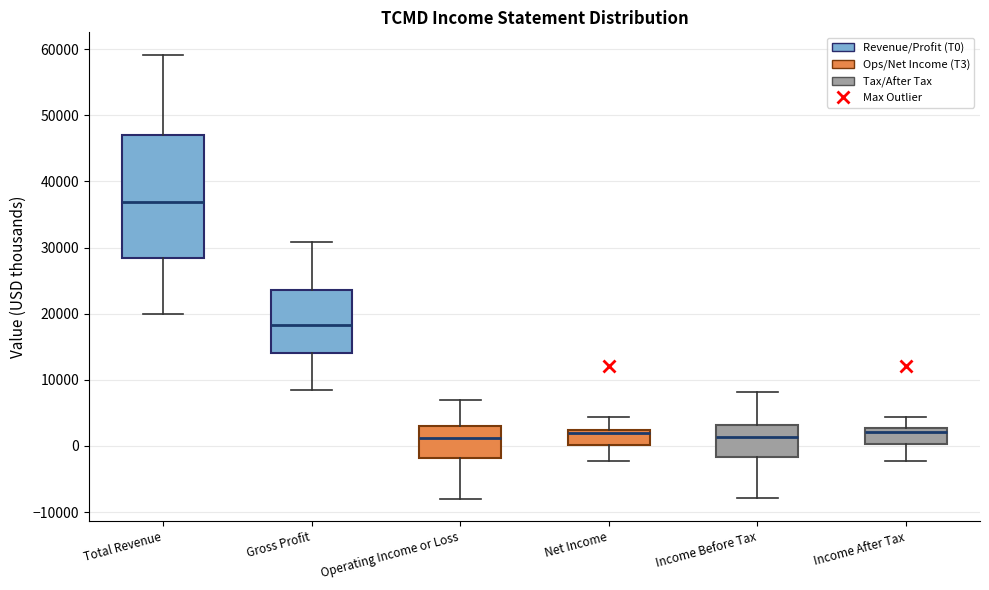

Reading left to right, transcribe this box plot: for each box, give where its median line is, the range the box spans, and where its two whiskers end, as read against the y-axis. The values are not printed on the chart, so give them approximately, as read against the axis.

Total Revenue: median 37000, box 28000 to 47000, whiskers 20000 to 59000
Gross Profit: median 18000, box 14000 to 24000, whiskers 8000 to 31000
Operating Income or Loss: median 1000, box -2000 to 3000, whiskers -8000 to 7000
Net Income: median 2000 (just below the box's upper edge), box 0 to 2000, whiskers -2000 to 4000
Income Before Tax: median 1000, box -2000 to 3000, whiskers -8000 to 8000
Income After Tax: median 2000, box 0 to 3000, whiskers -2000 to 4000